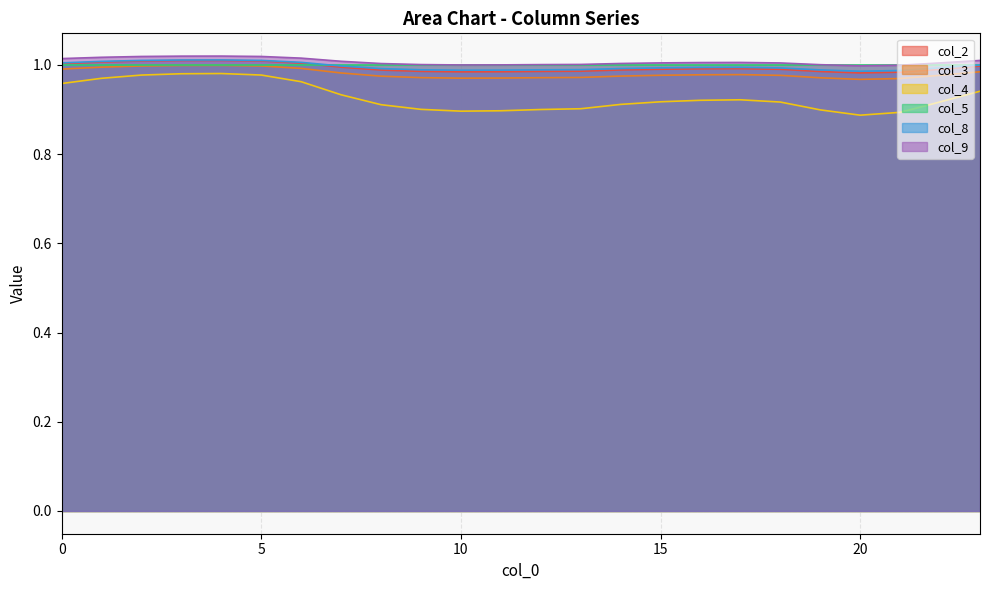

What is the maximum value shown in the chart?

1.0